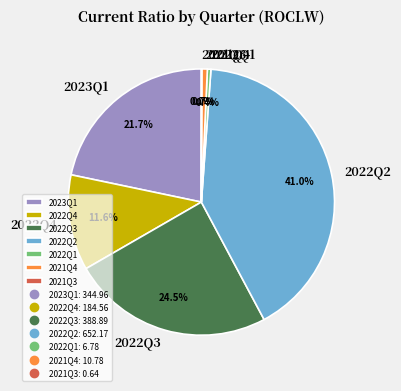

Which category has the biggest portion of the pie?

2022Q2